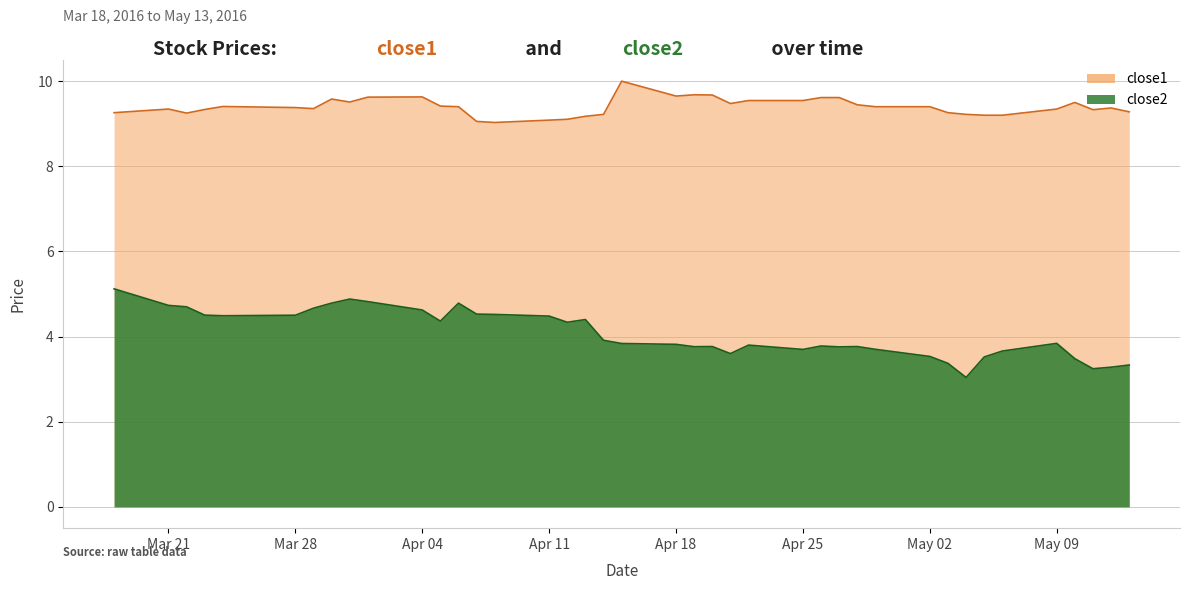

True or false: close2 has more than 0 points higher than both neighbors.

True